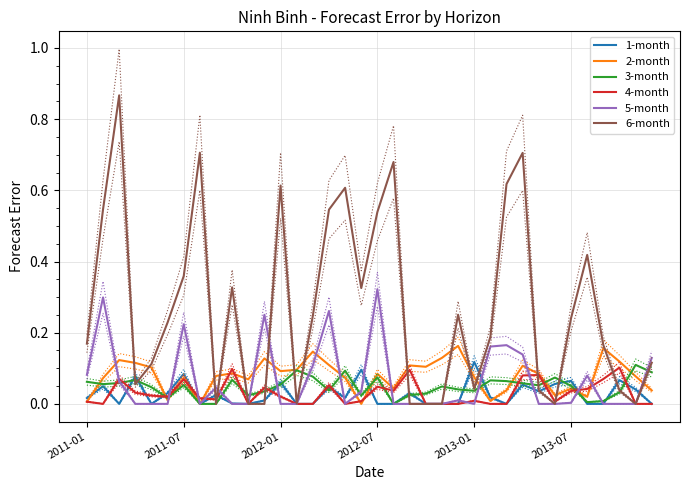

How many times do 2-month and 4-month cross each other?

11